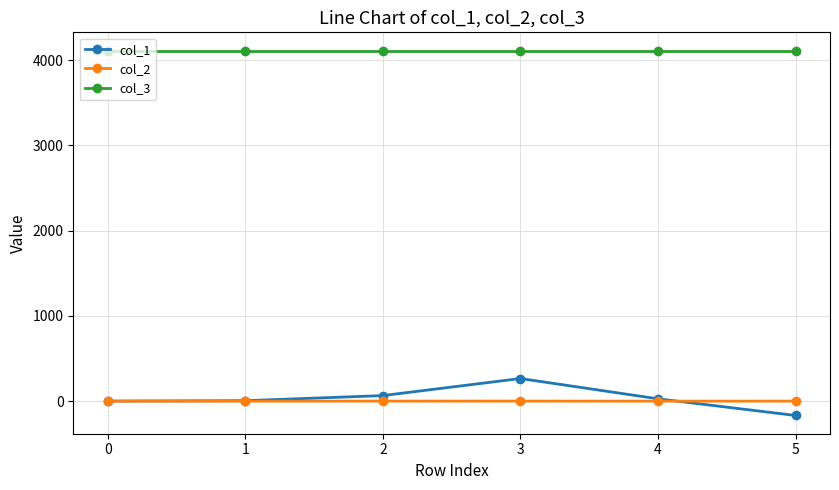

True or false: col_1 has more than 2 interior local peaks.

False